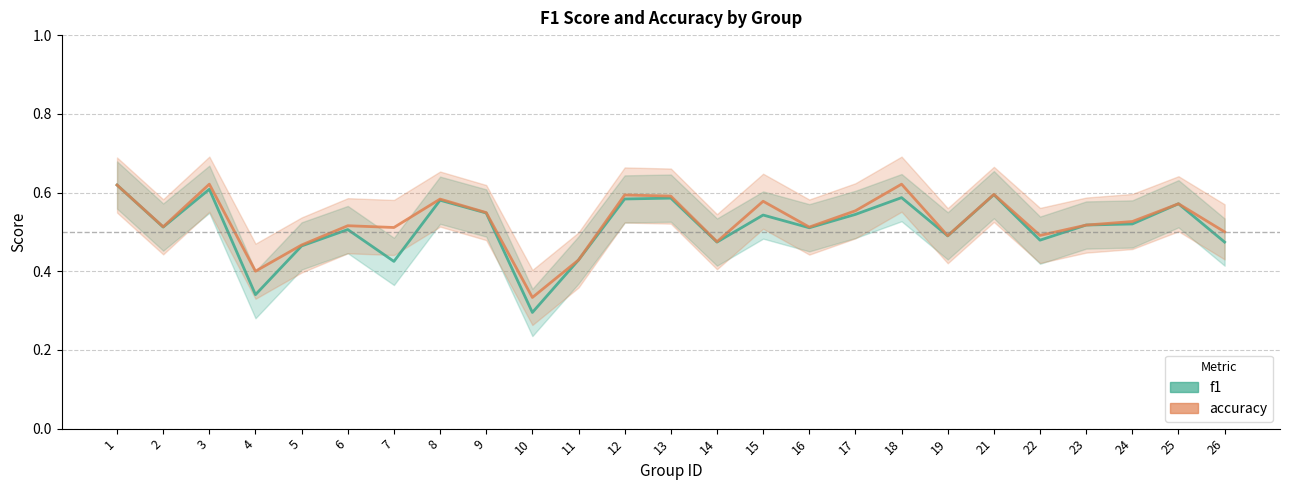

True or false: accuracy and f1 intersect in this chart.

True